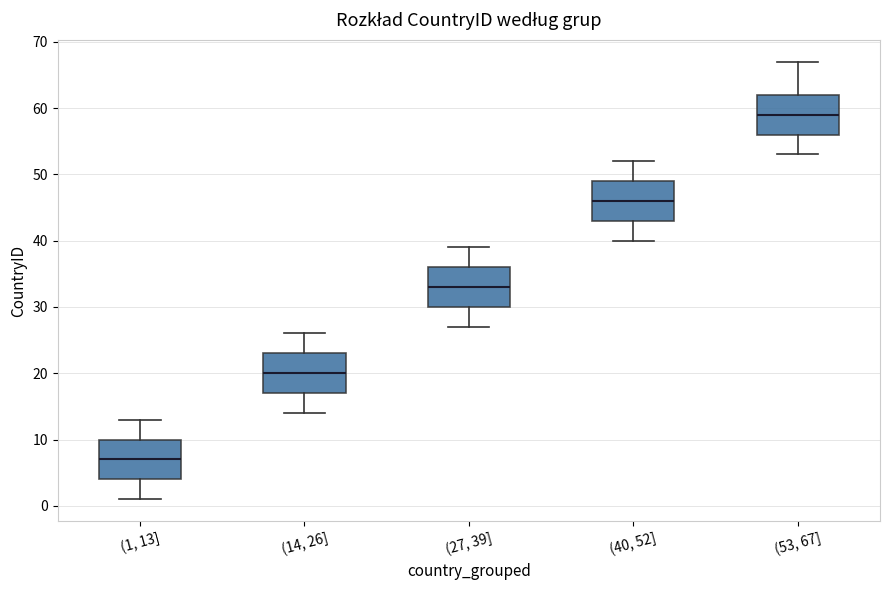

Where does the upper whisker of the box for (53, 67] end on the y-axis? The values are not printed on the chart, so give them approximately, as read against the axis.

67